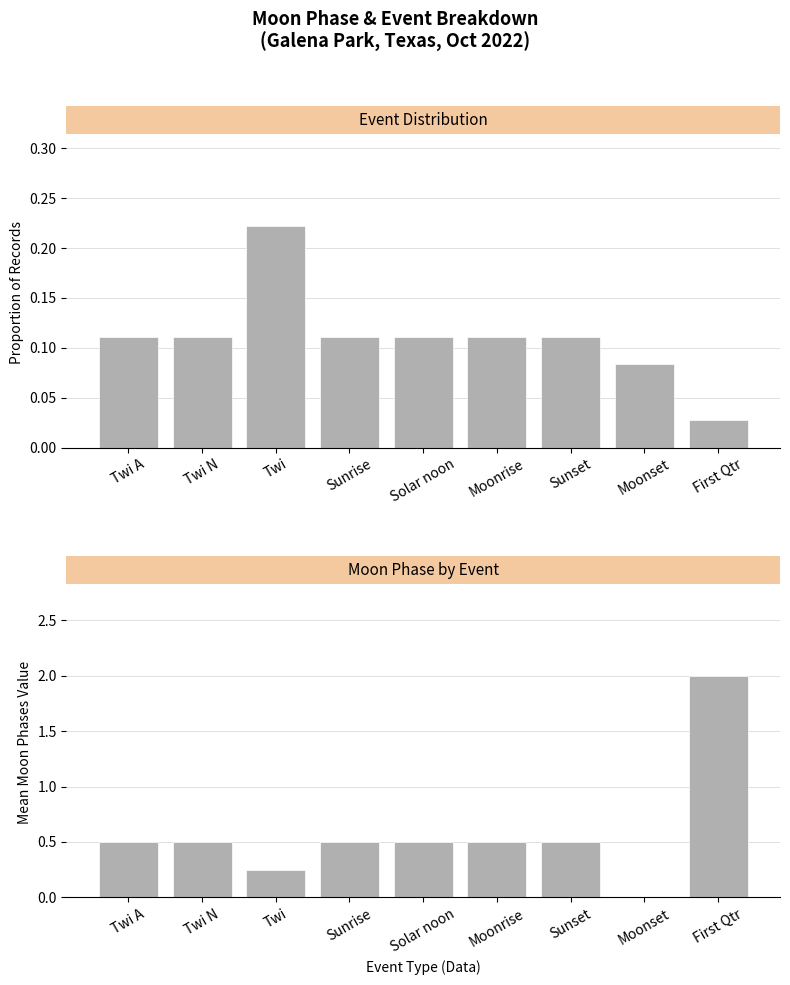

Which label corresponds to the smallest value in the chart?

Moonset